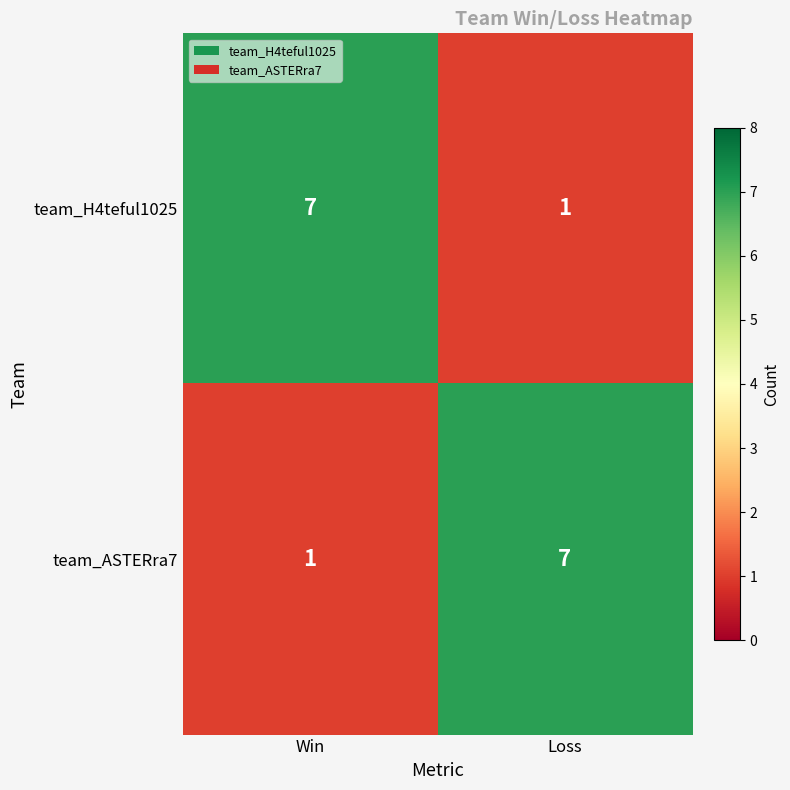

What is the maximum value for team_ASTERra7?

7